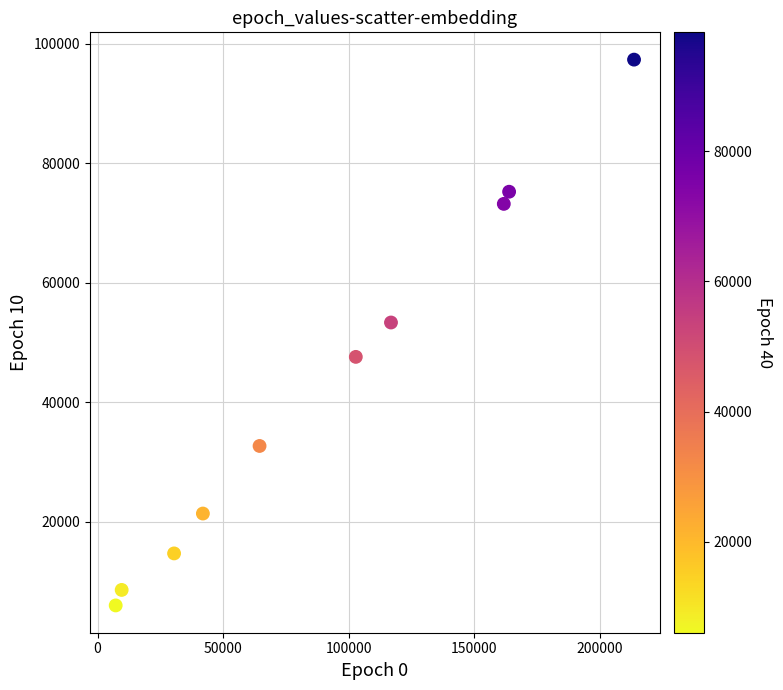

What is the range of X values (max minus min)?

206446.1